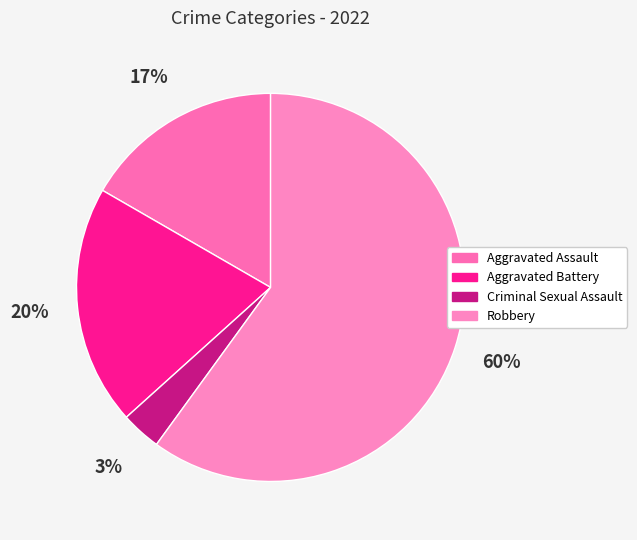

Which category has the smallest portion of the pie?

Criminal Sexual Assault